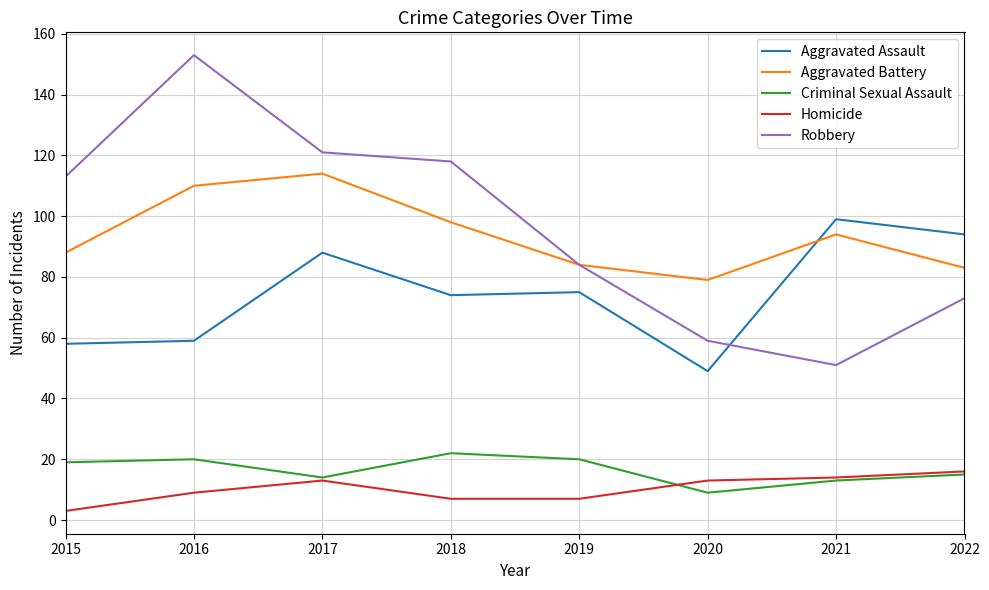

Which series has the largest range (max minus min)?

Robbery